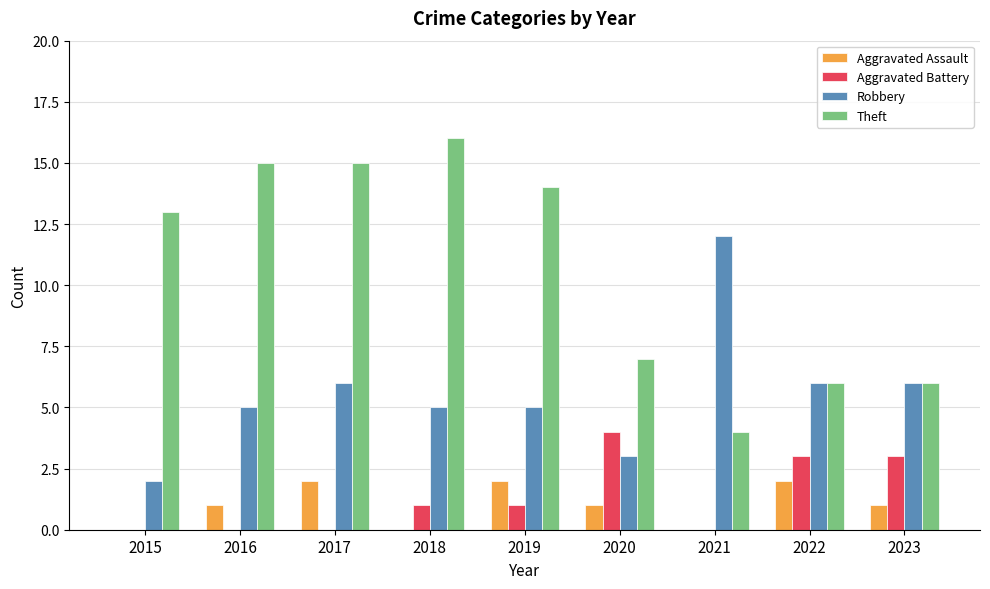

Reading left to right, extract all data points from this chart.

Aggravated Assault: 2015=0	2016=1	2017=2	2018=0	2019=2	2020=1	2021=0	2022=2	2023=1
Aggravated Battery: 2015=0	2016=0	2017=0	2018=1	2019=1	2020=4	2021=0	2022=3	2023=3
Robbery: 2015=2	2016=5	2017=6	2018=5	2019=5	2020=3	2021=12	2022=6	2023=6
Theft: 2015=13	2016=15	2017=15	2018=16	2019=14	2020=7	2021=4	2022=6	2023=6